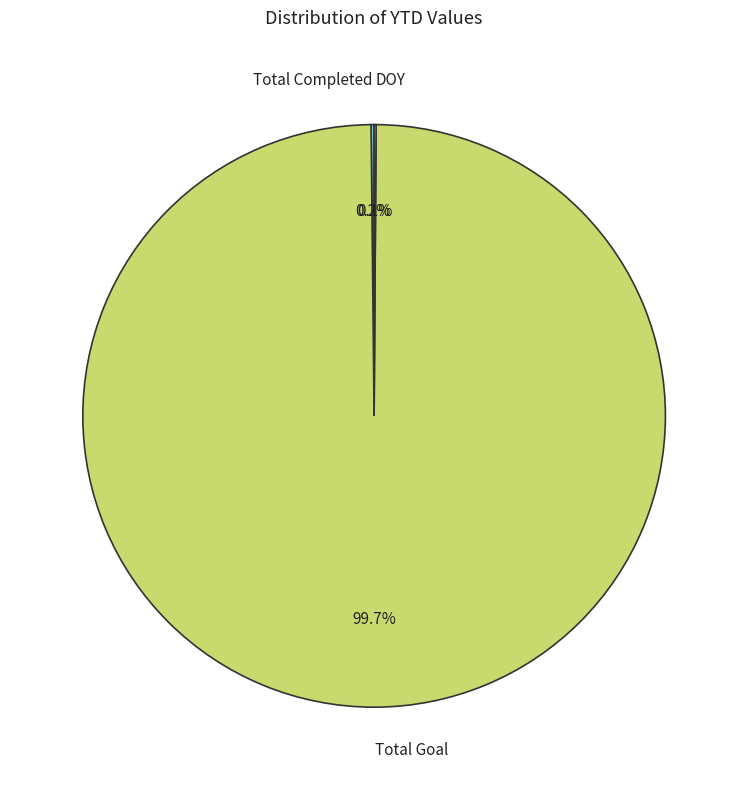

Which category has the biggest portion of the pie?

Total Goal